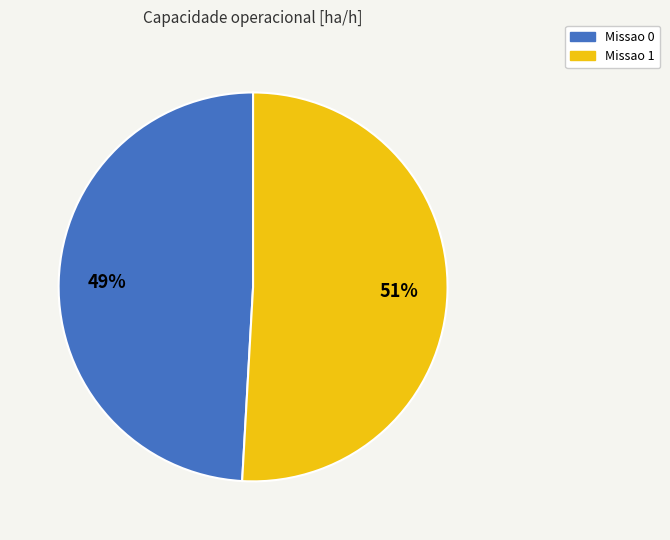

Approximately how many times larger is the value at Missao 1 compared to Missao 0?

1.0